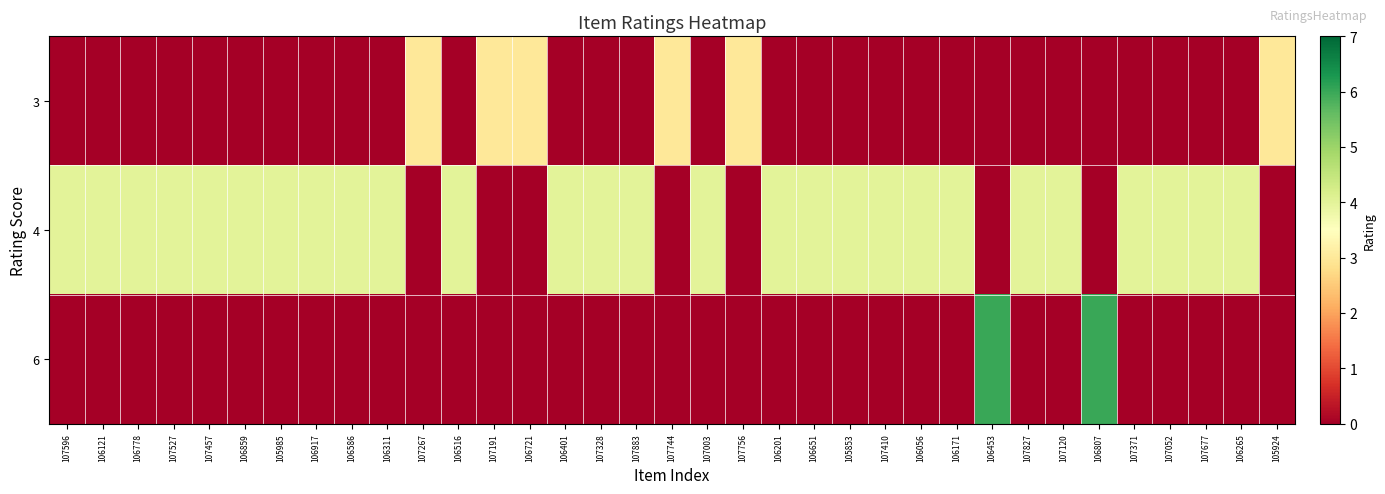

Rank the series by their maximum value, from lowest to highest.

3, 4, 6